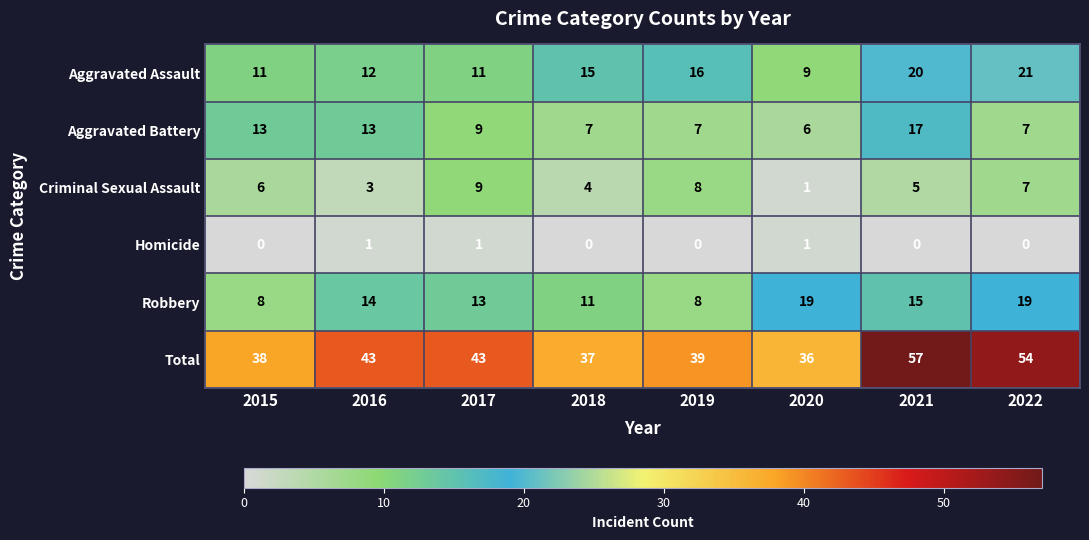

What is the average value of the Aggravated Battery series?

10